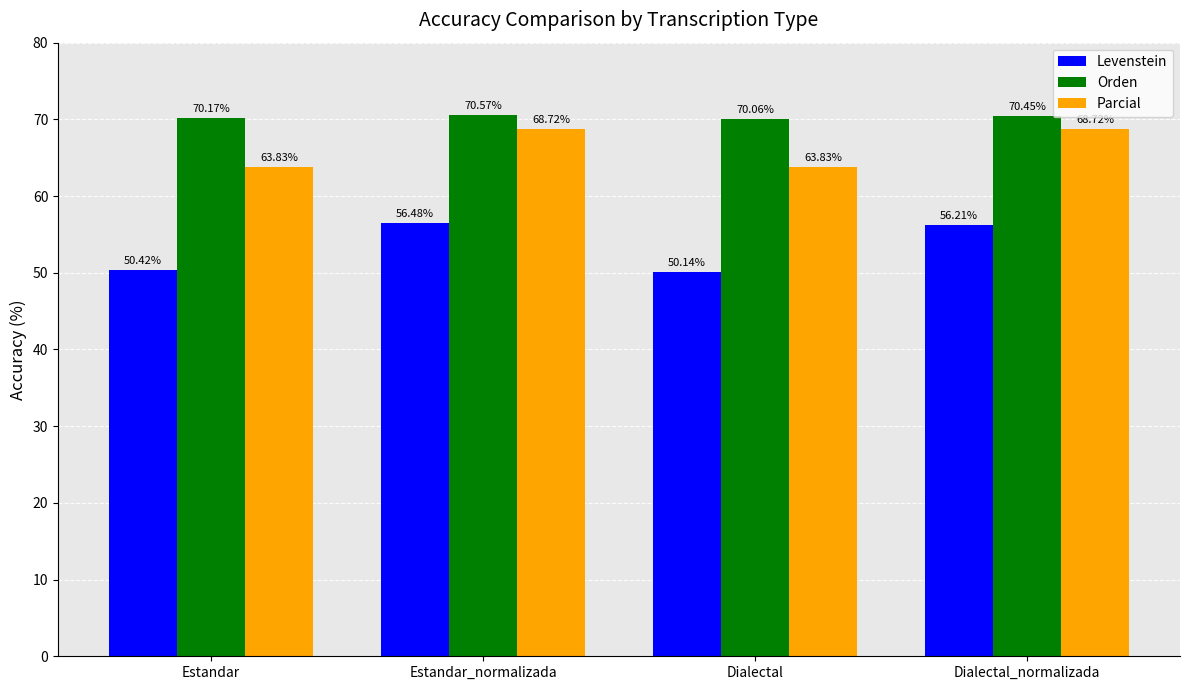

Are the bars horizontal?

No